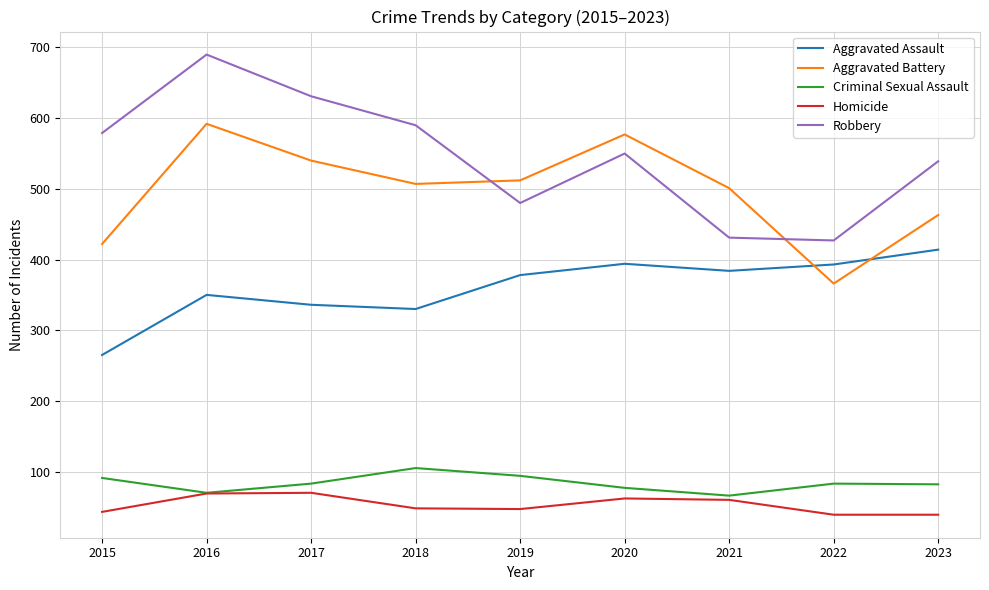

What is the maximum value shown in the chart?

690